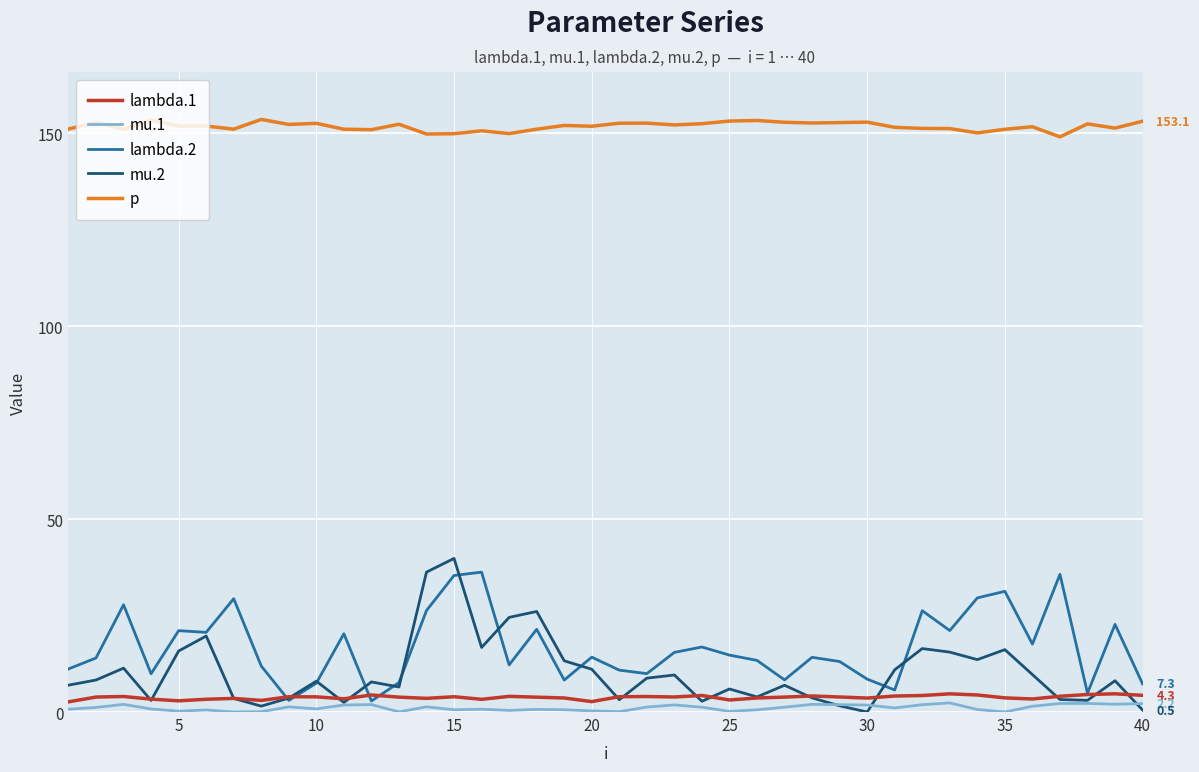

What is the difference between the maximum and minimum values in the lambda.1 series?

2.1